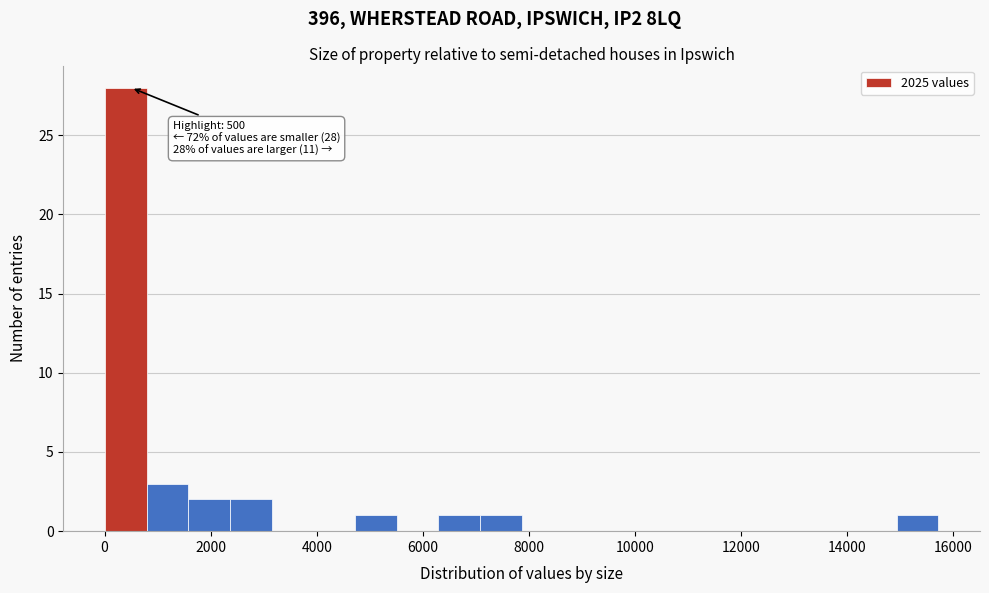

Around what value on the x-axis is the tallest bar? Give the approximate position of its centre, as read against the axis.

400